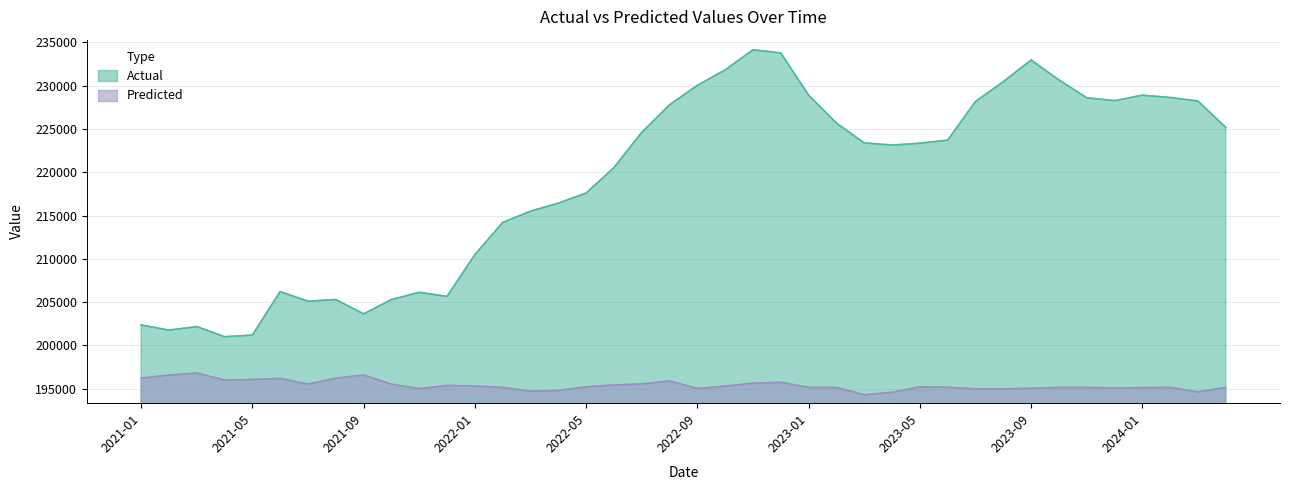

Rank the categories by Predicted value from lowest to highest.

2023-03, 2023-04, 2024-03, 2022-03, 2022-04, 2023-08, 2023-07, 2021-11, 2022-09, 2023-09, 2023-12, 2024-01, 2023-01, 2023-02, 2023-10, 2023-11, 2024-02, 2024-04, 2022-02, 2023-06, 2023-05, 2022-05, 2022-10, 2022-01, 2021-12, 2022-06, 2021-07, 2021-10, 2022-07, 2022-11, 2022-12, 2022-08, 2021-04, 2021-05, 2021-06, 2021-01, 2021-08, 2021-02, 2021-09, 2021-03